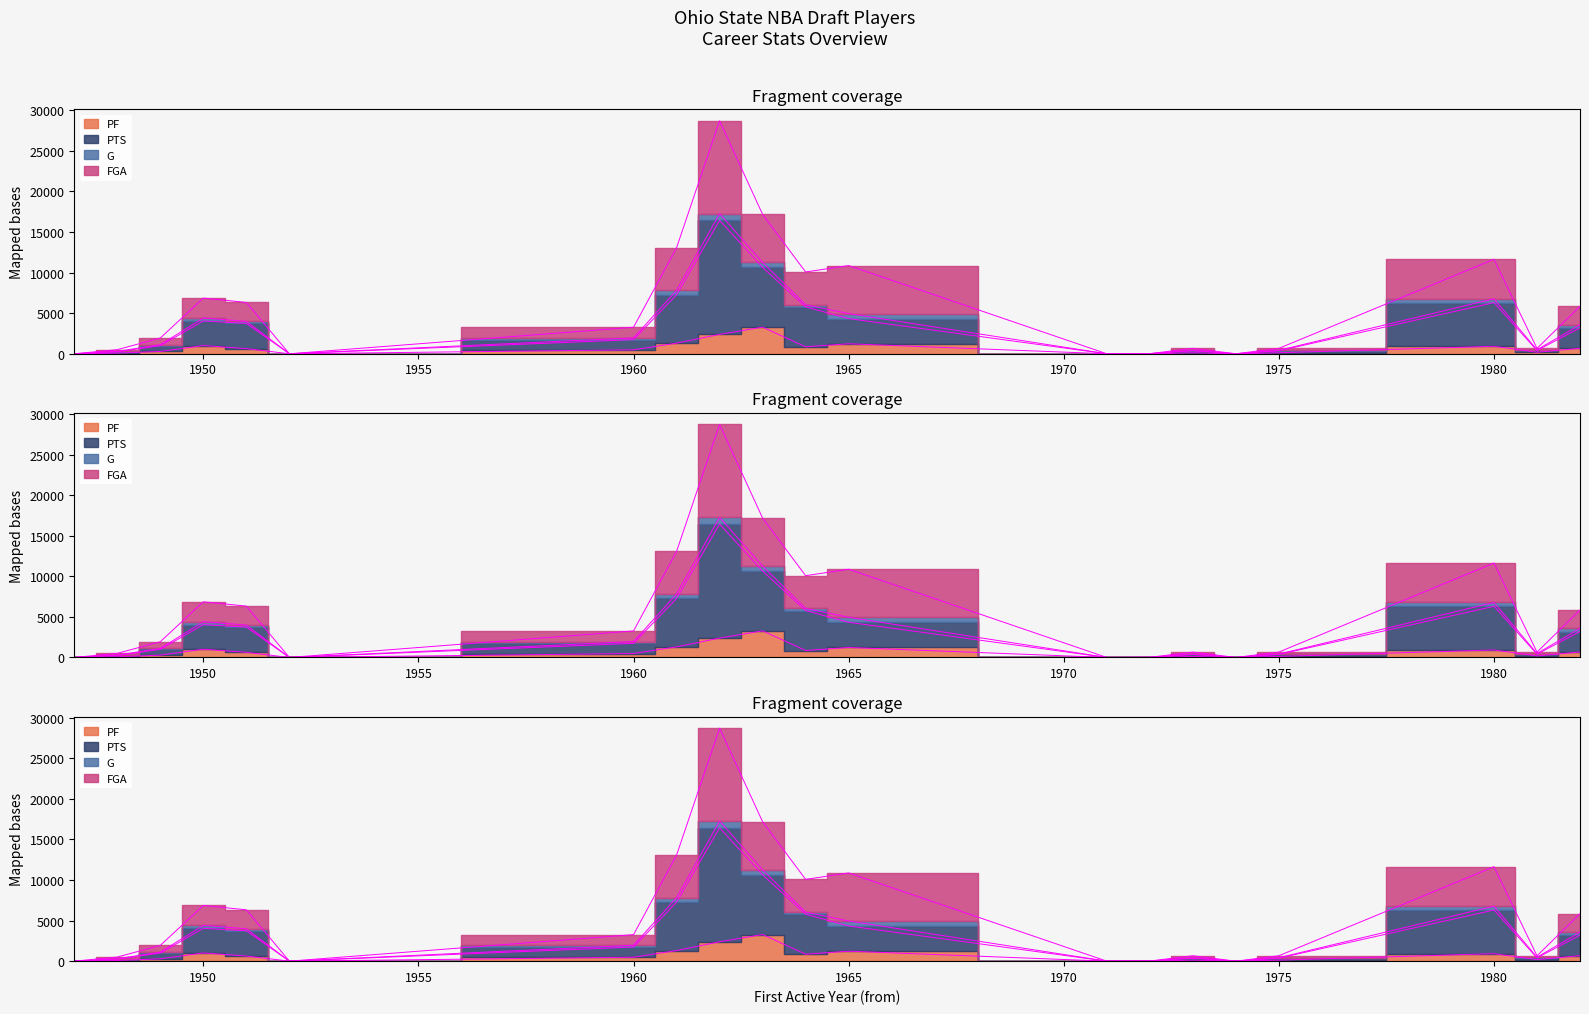

Which series has the widest spread of values?

FGA